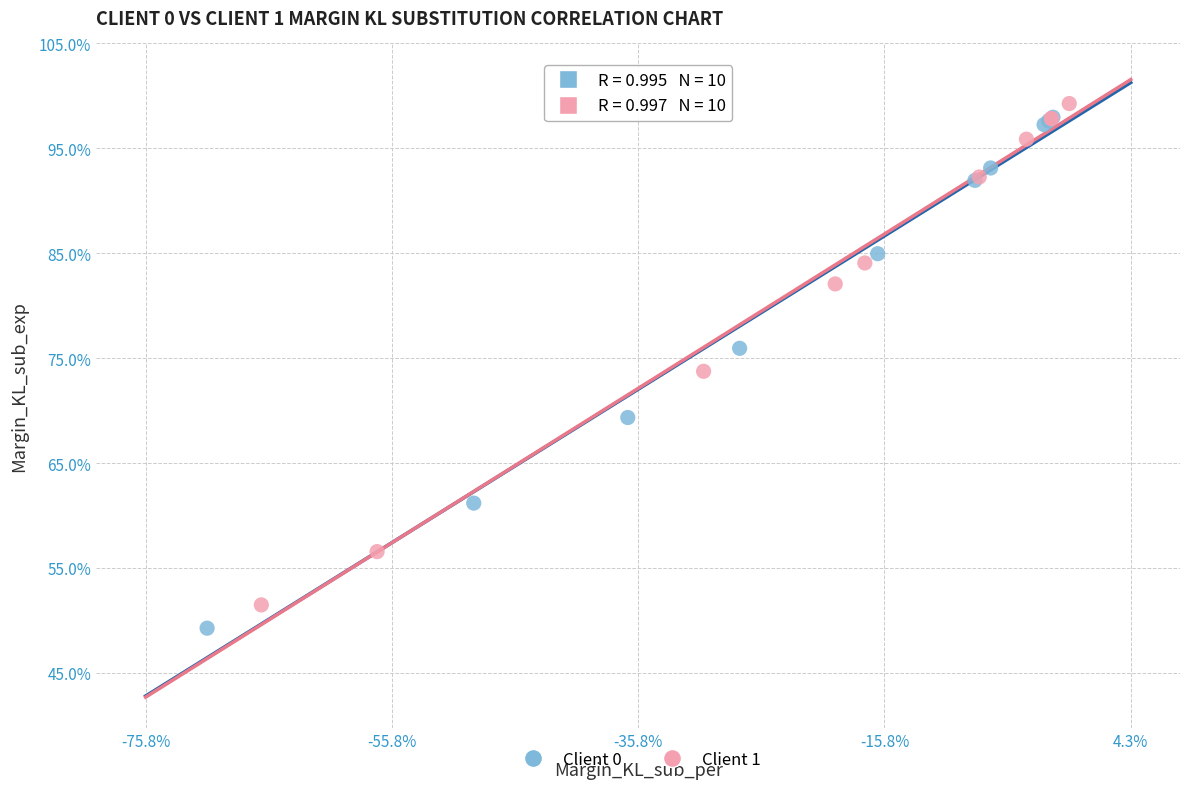

Which series has the largest Y range (max minus min)?

Client 0